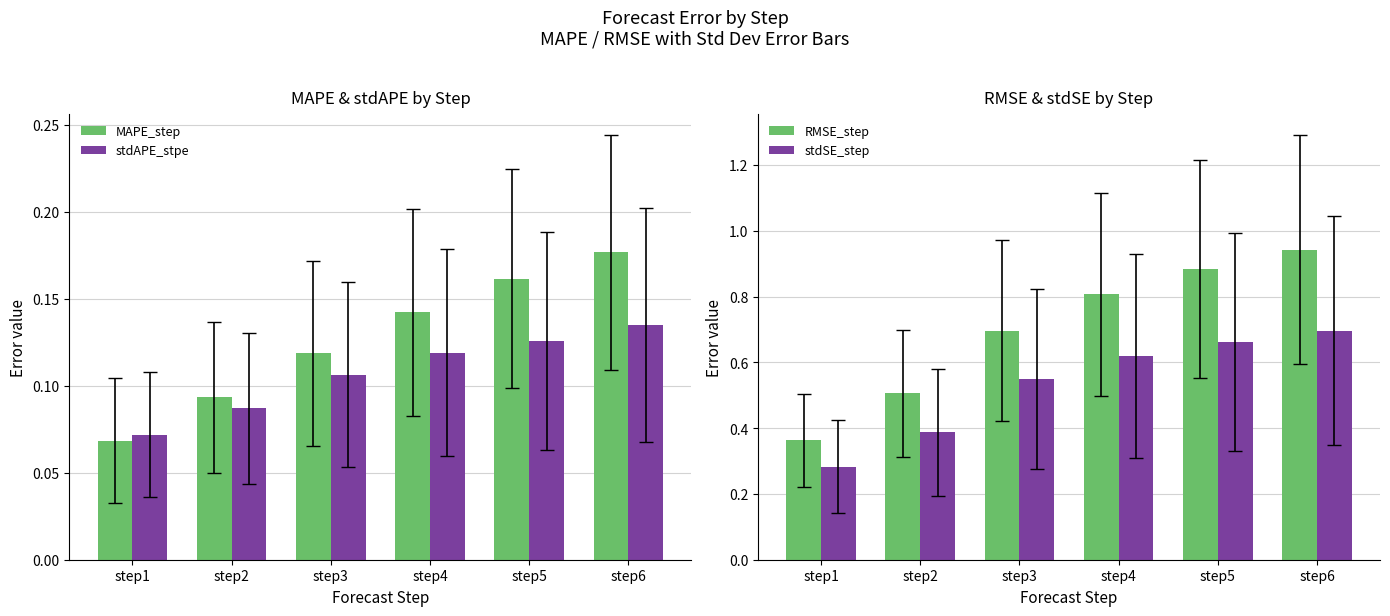

Reading left to right, transcribe all the data shown in this chart.

MAPE_step: step1=0.1	step2=0.1	step3=0.1	step4=0.1	step5=0.2	step6=0.2
stdAPE_stpe: step1=0.1	step2=0.1	step3=0.1	step4=0.1	step5=0.1	step6=0.1
RMSE_step: step1=0.4	step2=0.5	step3=0.7	step4=0.8	step5=0.9	step6=0.9
stdSE_step: step1=0.3	step2=0.4	step3=0.5	step4=0.6	step5=0.7	step6=0.7